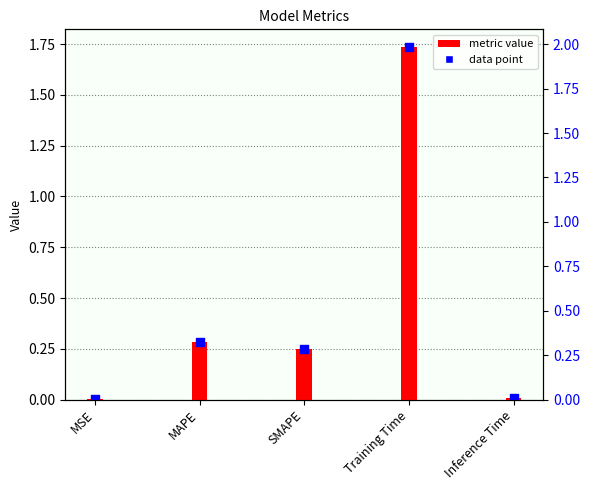

Between MAPE and SMAPE, which is larger?

MAPE